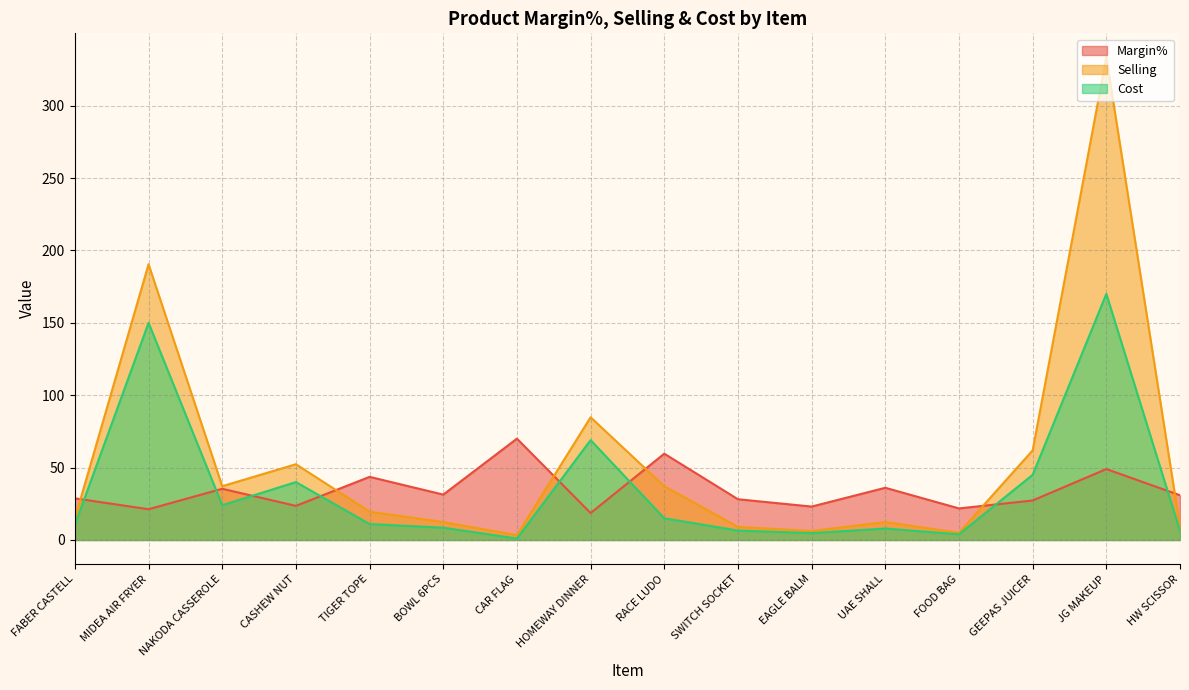

How many interior local valleys does the Margin% series have?

6